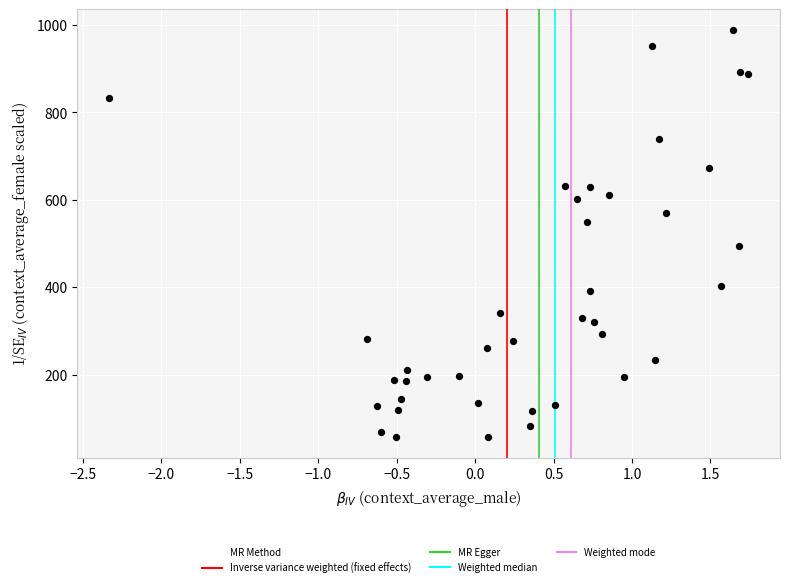

What is the range of X values (max minus min)?

4.1